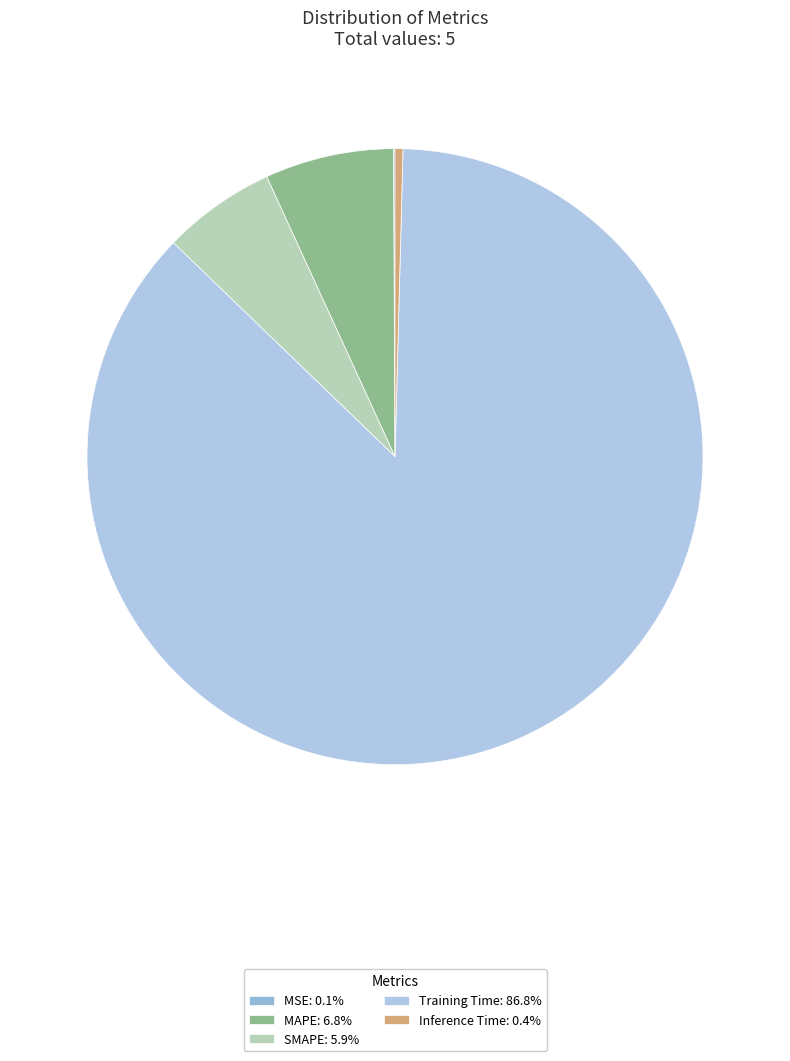

How many segments does this pie chart have?

5